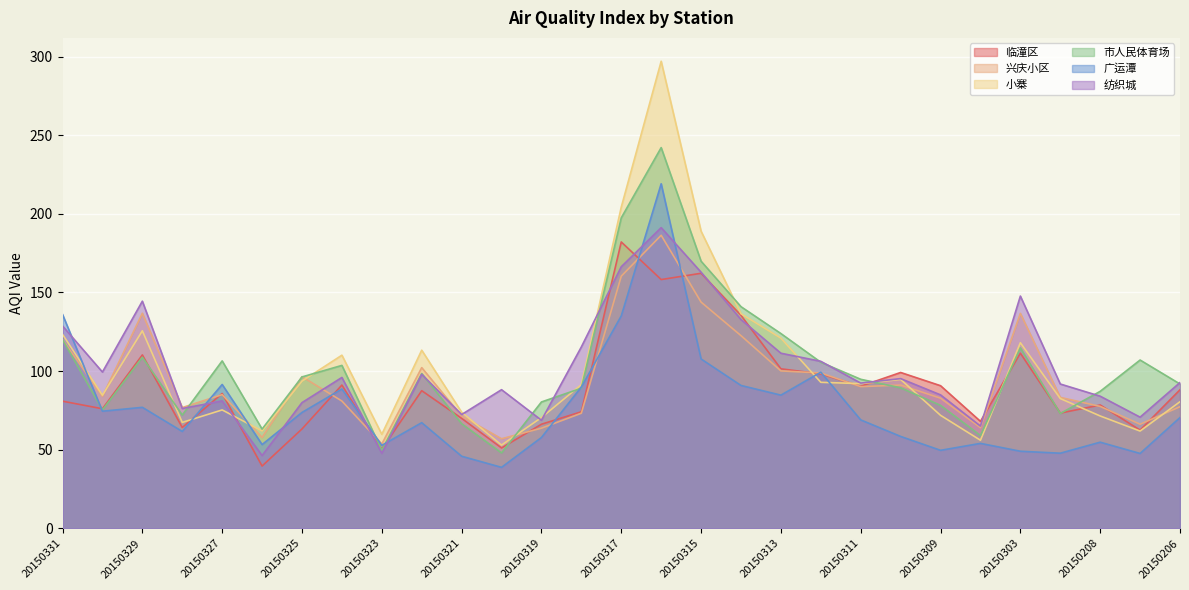

What is the value of the 市人民体育场 point at the 13th from the left?

80.3